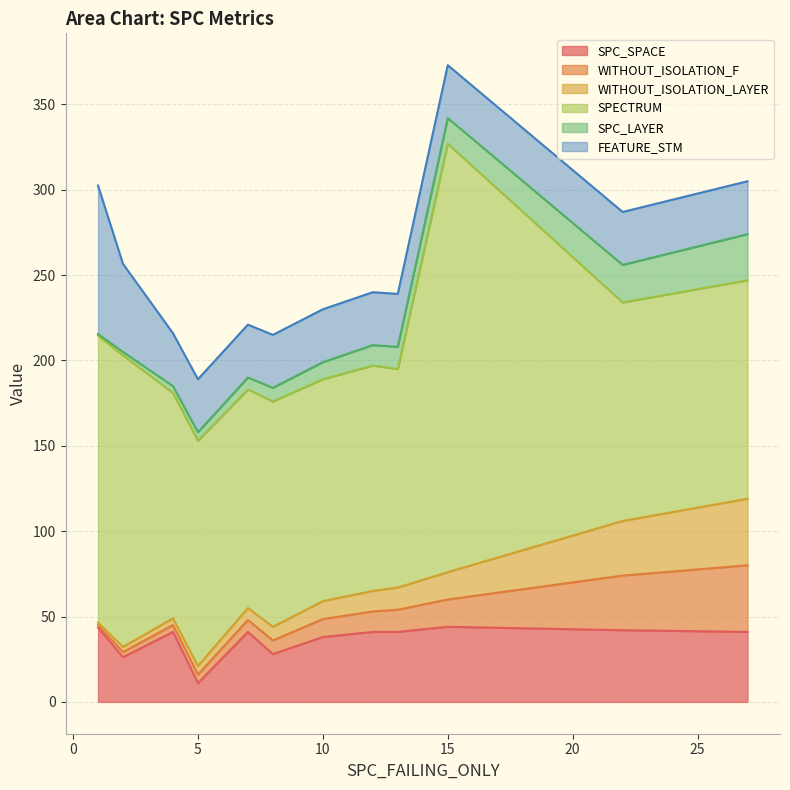

At which category does the chart reach its minimum across all series?

1